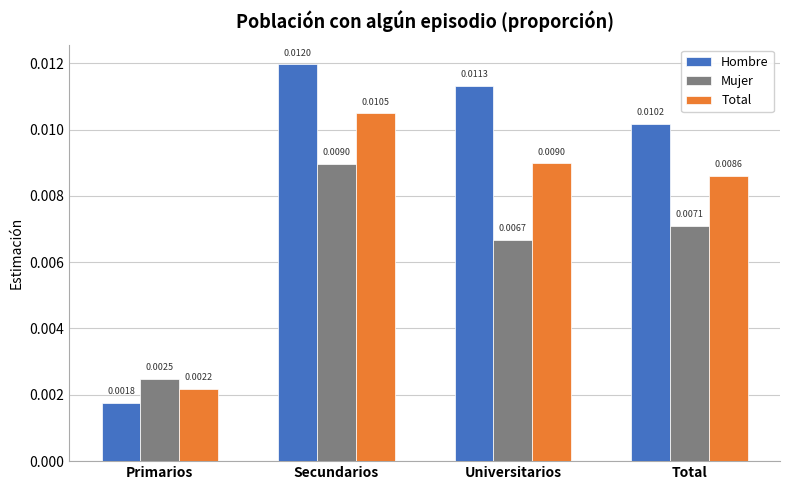

At how many categories does at least one series exceed 0?

4